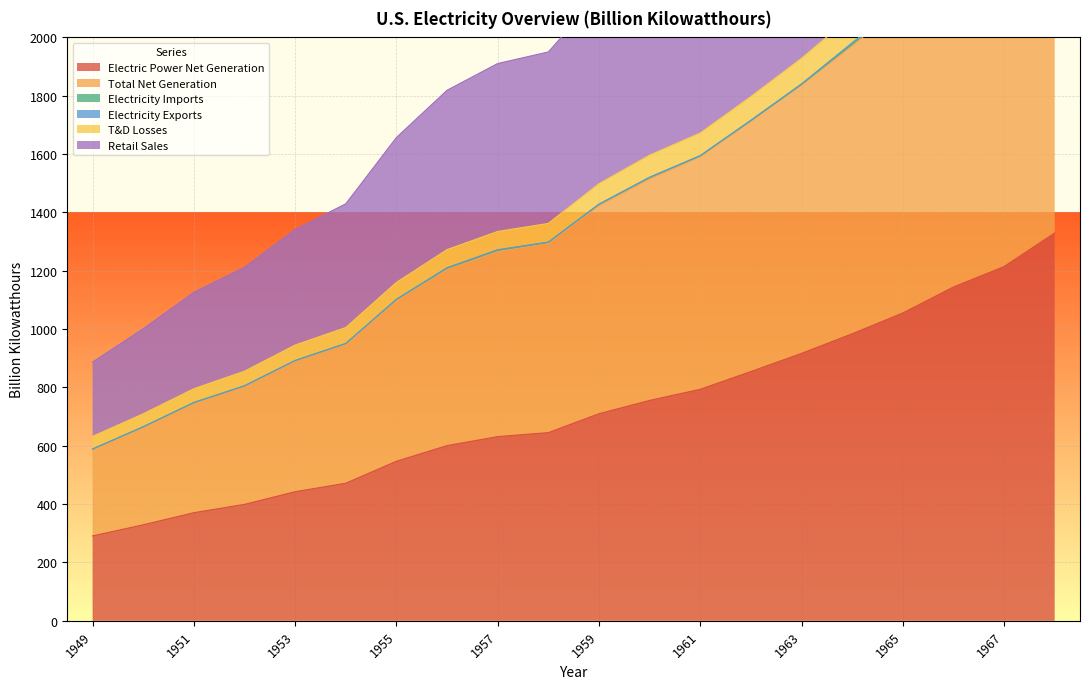

The Electric Power Net Generation series shows 186.4 at 1950. True or false?

False